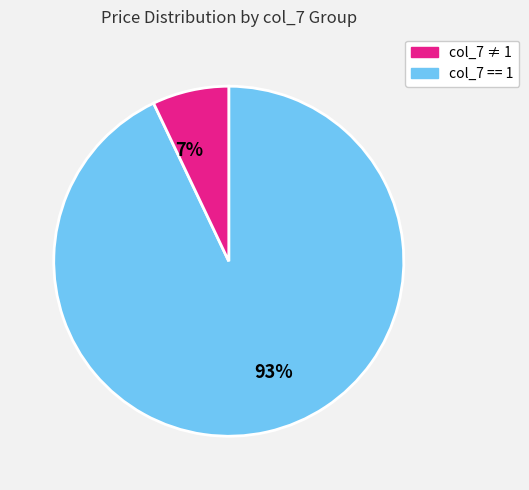

Rank the categories by value from lowest to highest.

7%, 93%